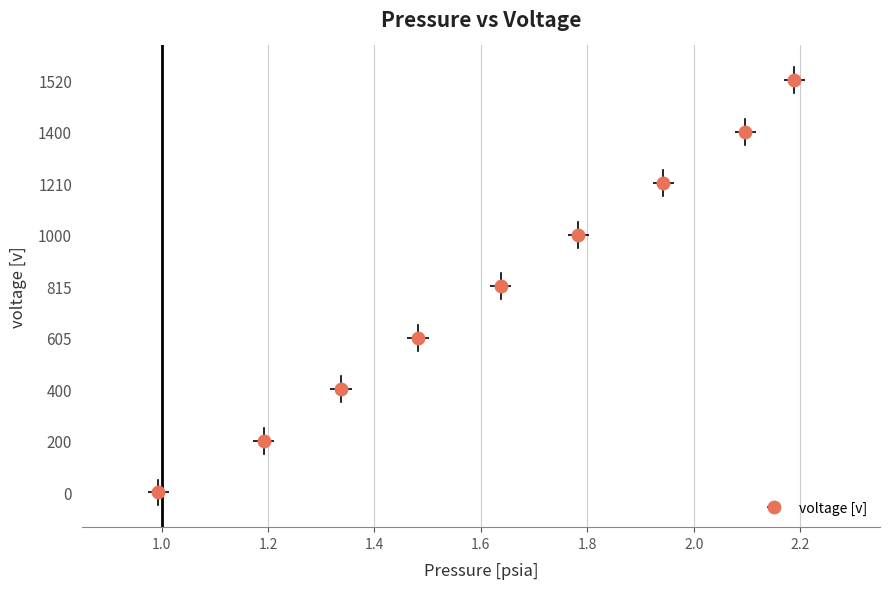

How many distinct data groups are displayed?

1